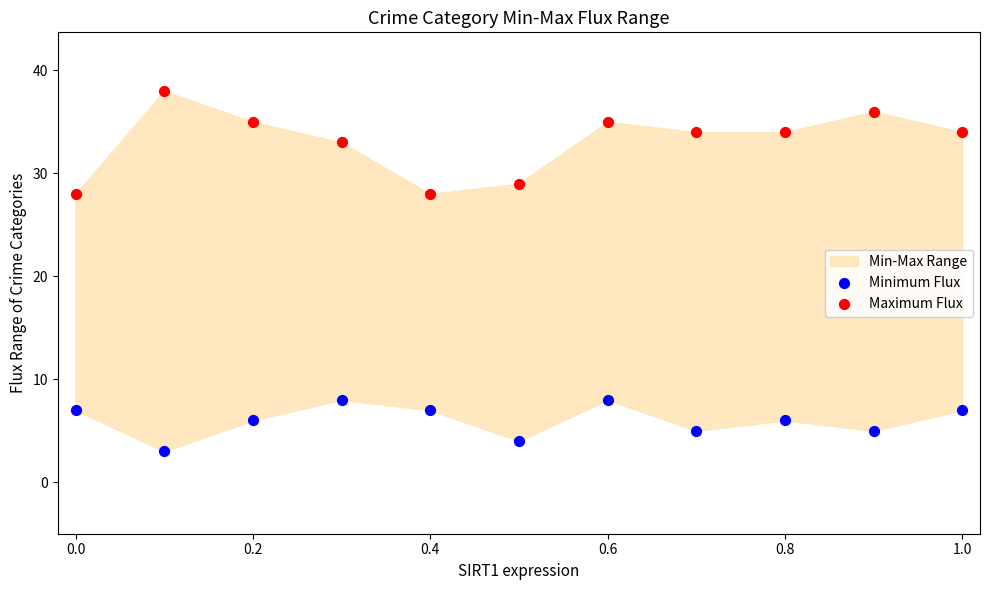

Which series has the widest spread of Y values?

Maximum Flux